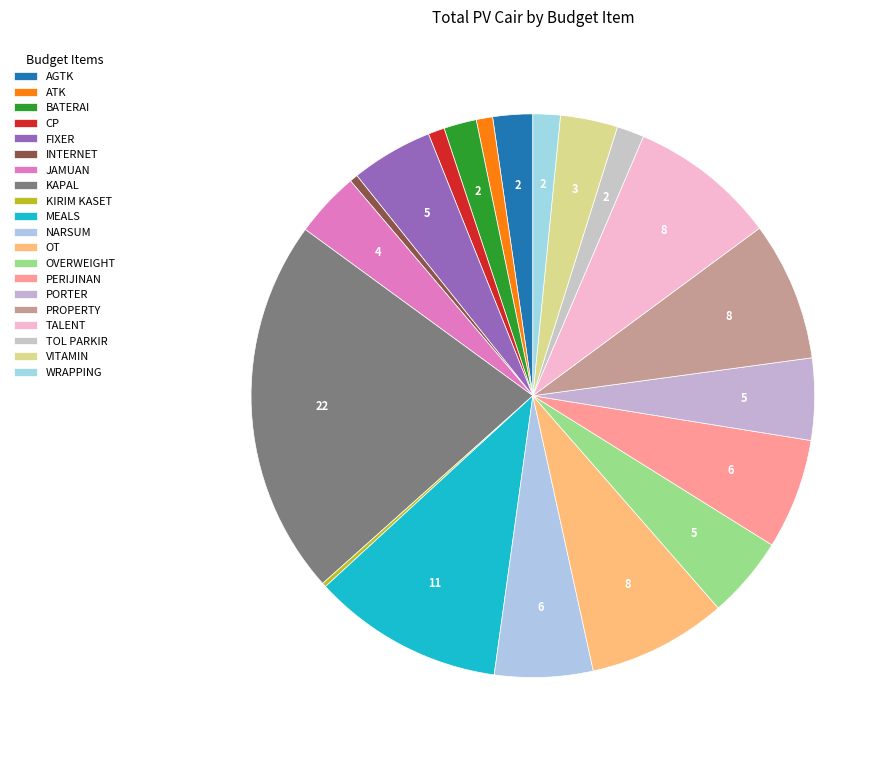

The KIRIM KASET slice represents 9% of the pie. True or false?

False